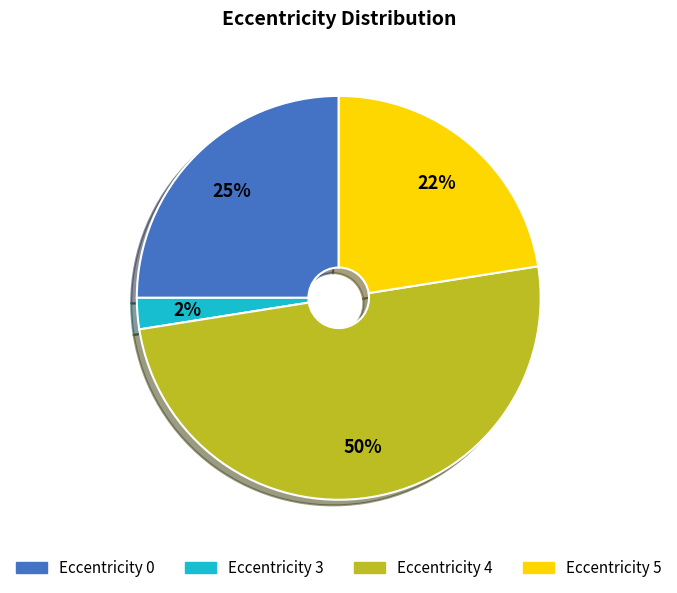

To the nearest percent, what is the difference between the largest and smallest slice percentages?

48%